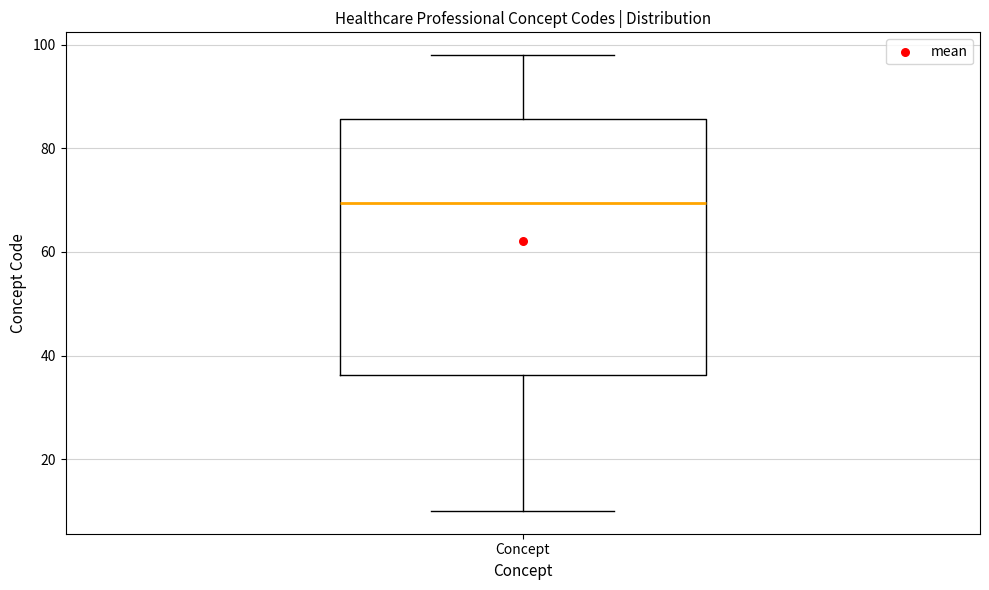

Transcribe this box plot: give where the median line is, the range the box spans, and where the two whiskers end, as read against the y-axis. The values are not printed on the chart, so give them approximately, as read against the axis.

median 70, box 36 to 86, whiskers 10 to 98